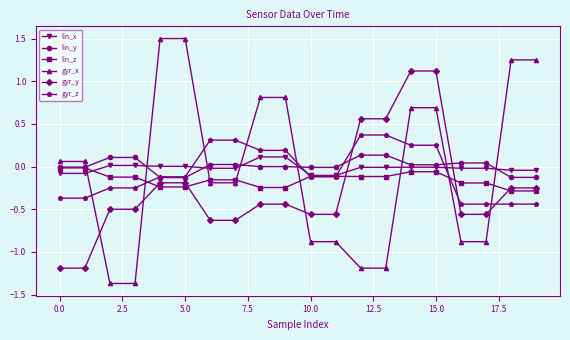

Which series has the largest range (max minus min)?

gyr_x